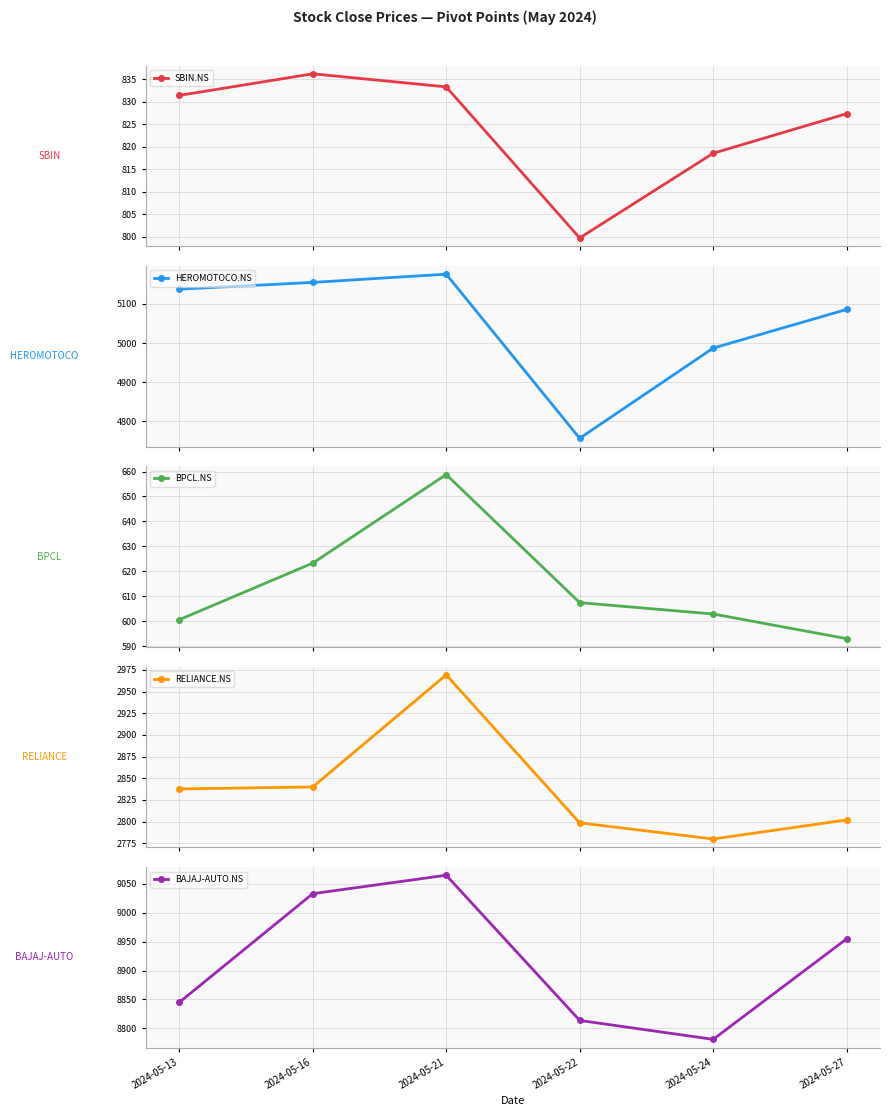

List the labels in order of HEROMOTOCO.NS value, largest first.

2024-05-21, 2024-05-16, 2024-05-13, 2024-05-27, 2024-05-24, 2024-05-22